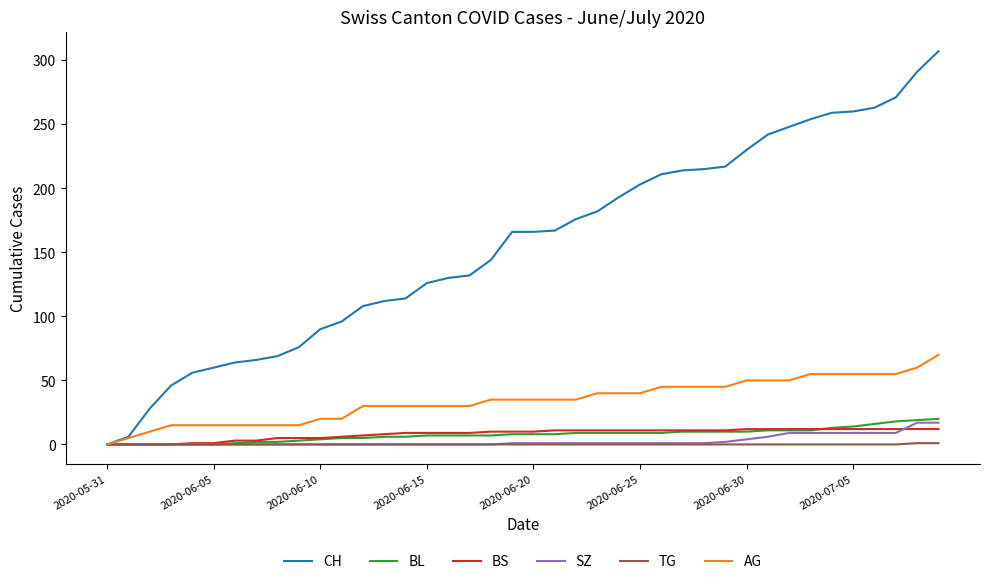

Which series has the largest range (max minus min)?

CH